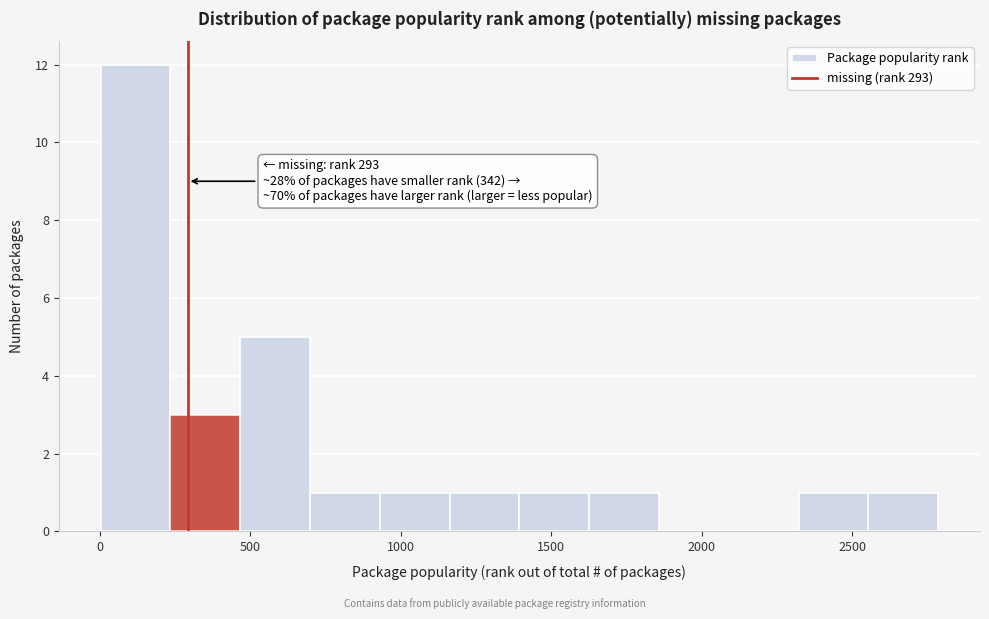

Over which range of the x-axis is the bar tallest?

0 to 250